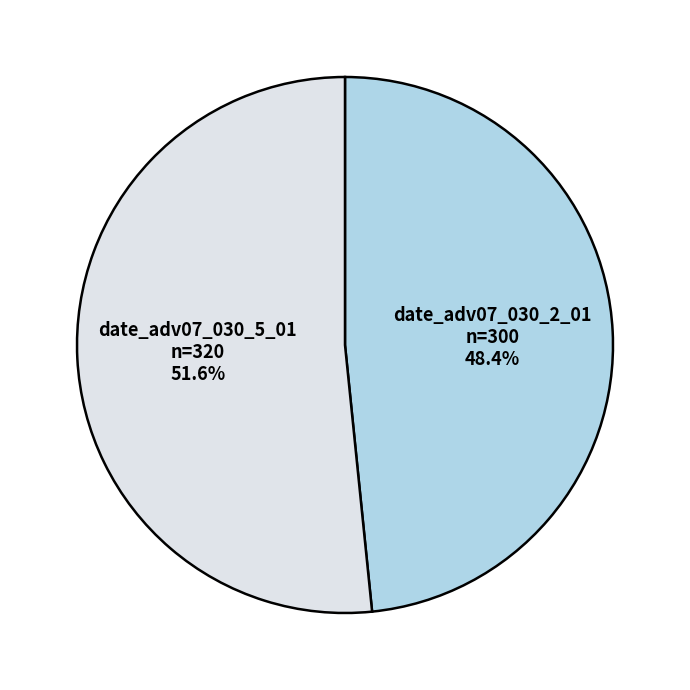

Rank the categories by value from highest to lowest.

date_adv07_030_5_01, date_adv07_030_2_01